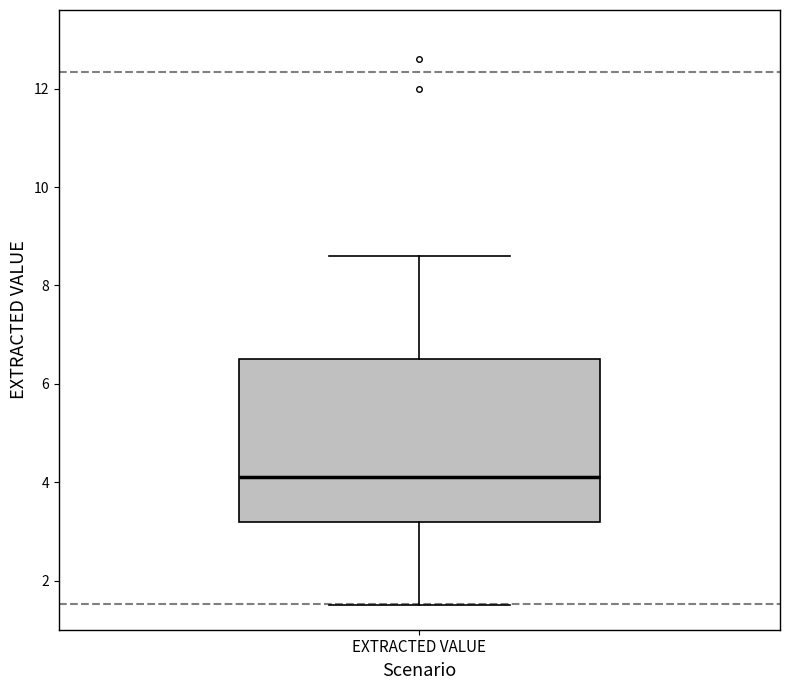

Where does the lower whisker of the box for EXTRACTED VALUE end on the y-axis? The values are not printed on the chart, so give them approximately, as read against the axis.

1.6